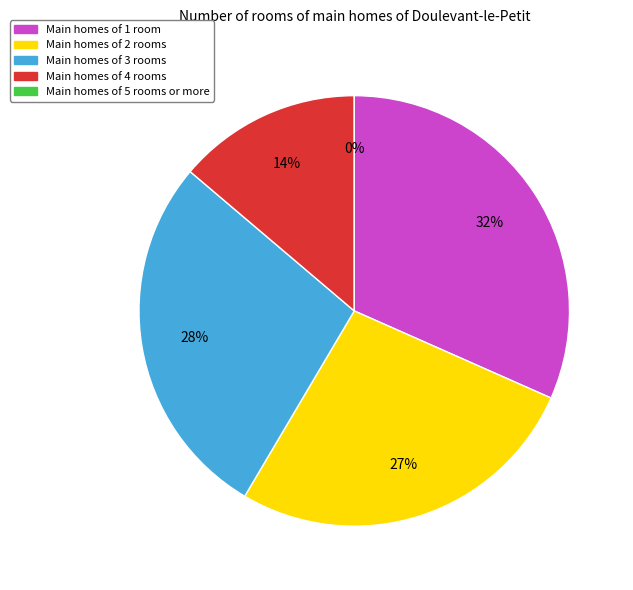

Does Molto spiacevole account for over 50% of the chart?

No